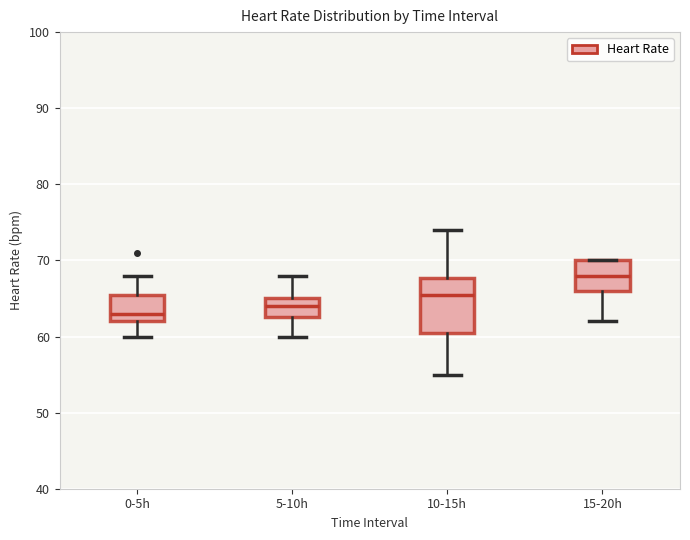

Which box's median line is the highest?

15-20h